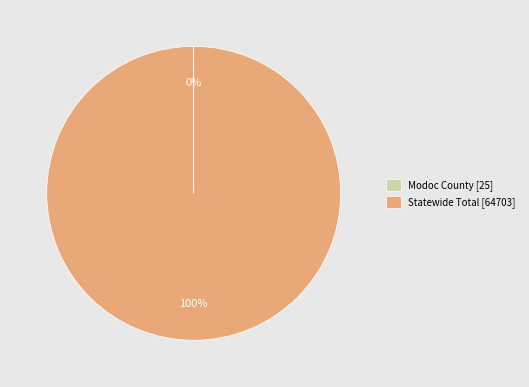

The Statewide Total [64703] slice represents 100% of the pie. True or false?

True